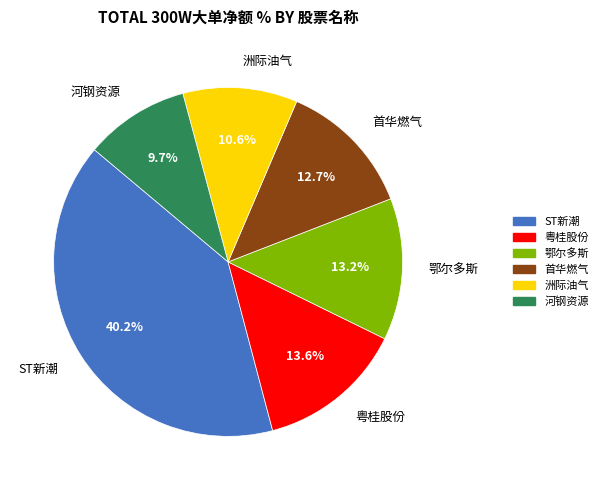

Does 鄂尔多斯 account for over 50% of the chart?

No